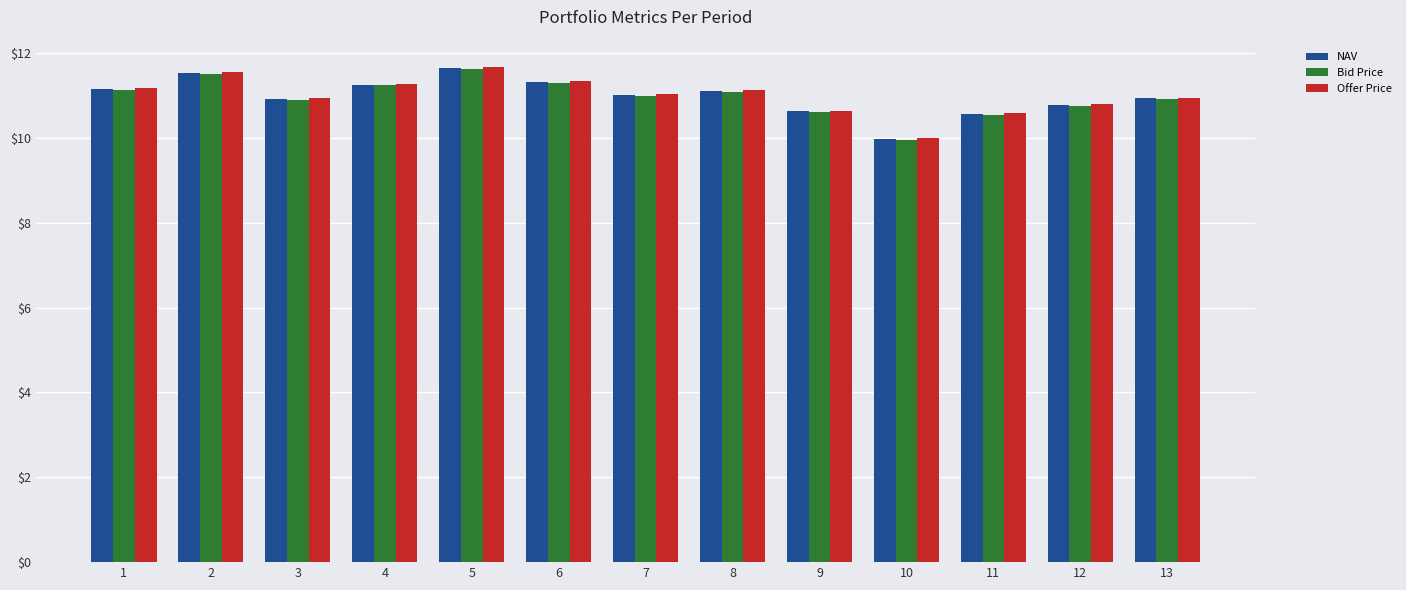

Which series has the largest range (max minus min)?

Offer Price